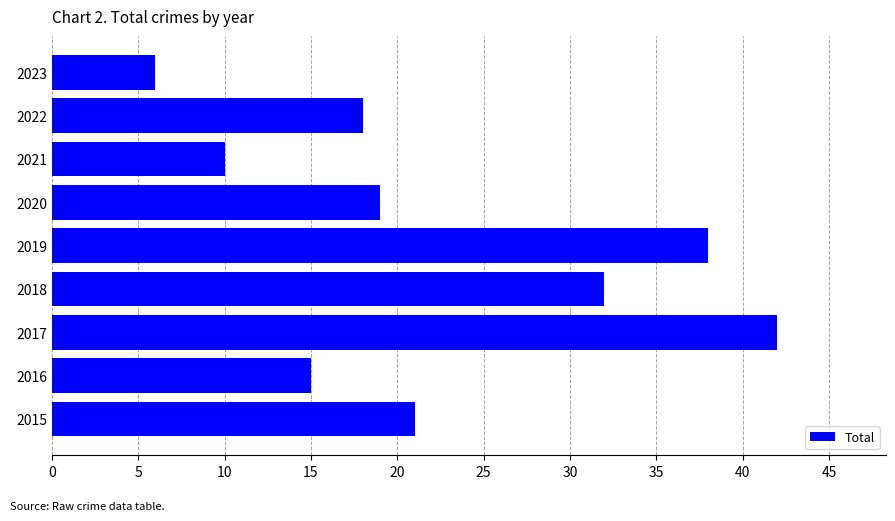

Between 2017 and 2022, which is larger?

2017